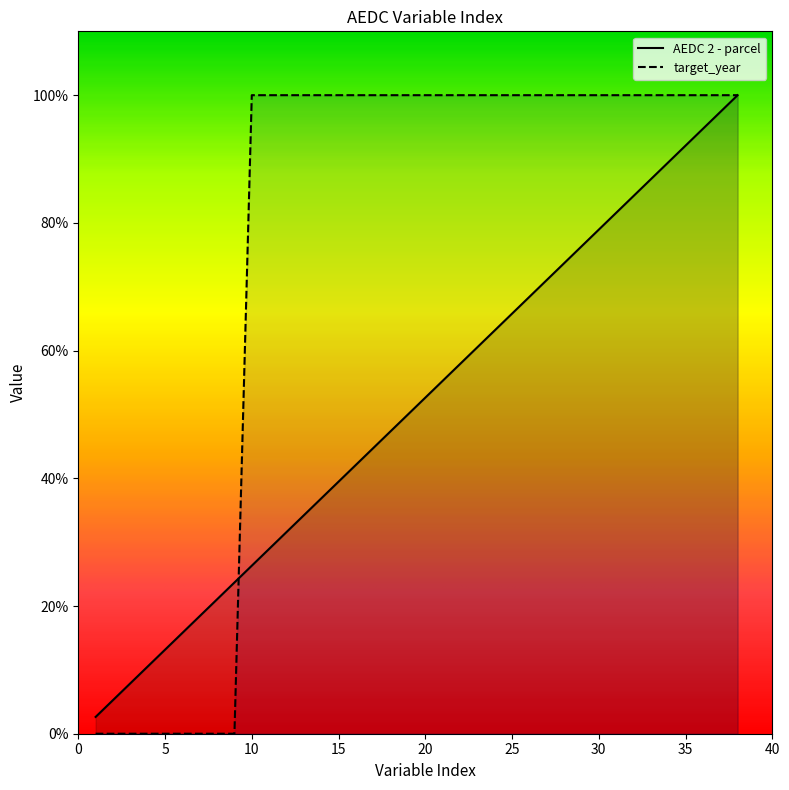

The value of AEDC 2 - parcel at 21 is 88.3. True or false?

False